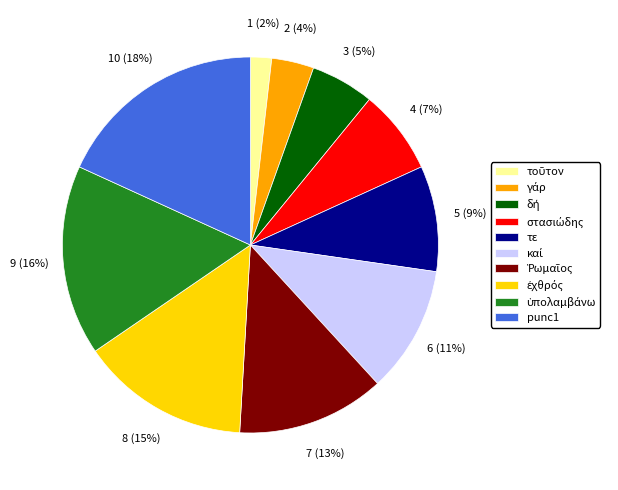

Is it true that τε is 9% of the pie?

True